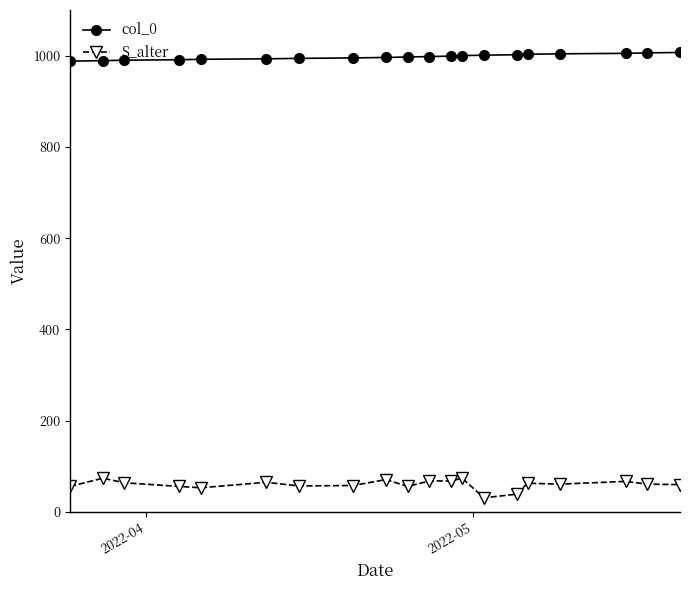

List the series in order of their overall mean, highest first.

col_0, S_alter